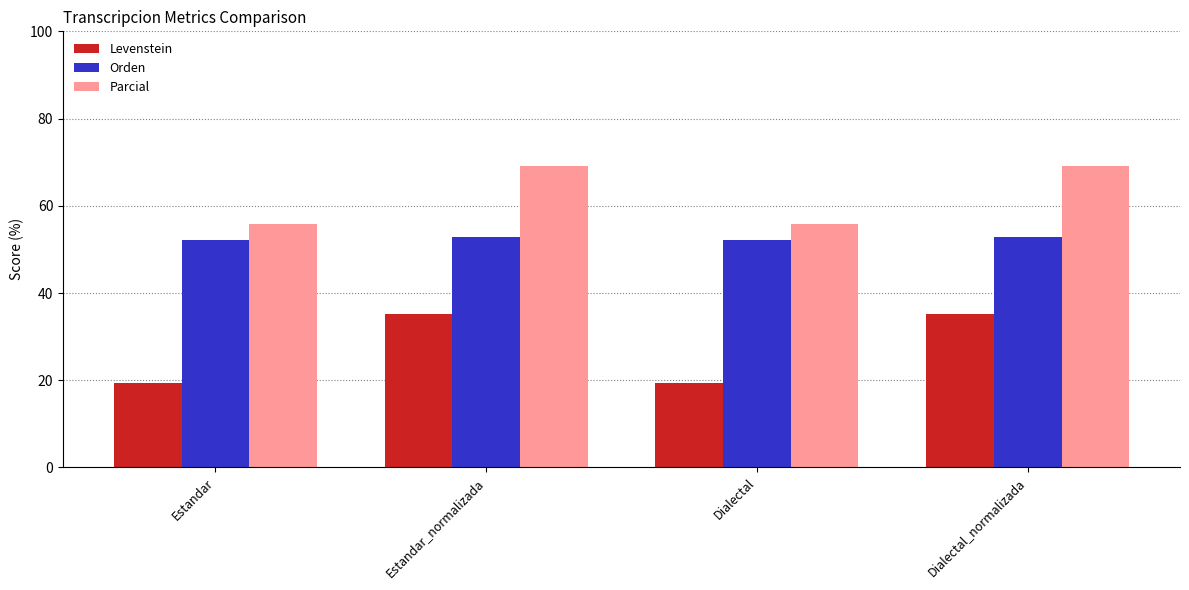

What is the sum of all Orden values?

209.8